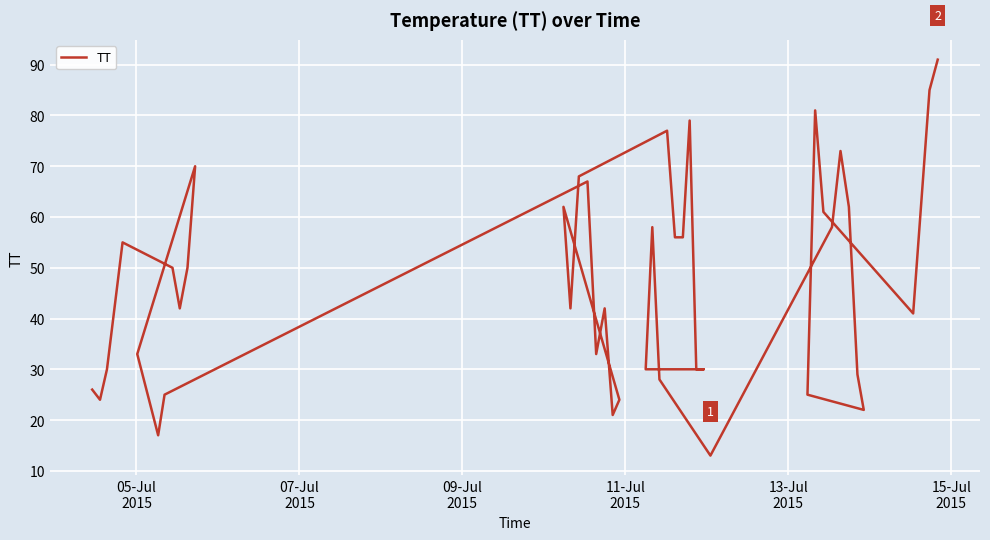

Is this an area chart (filled region under the line)?

No